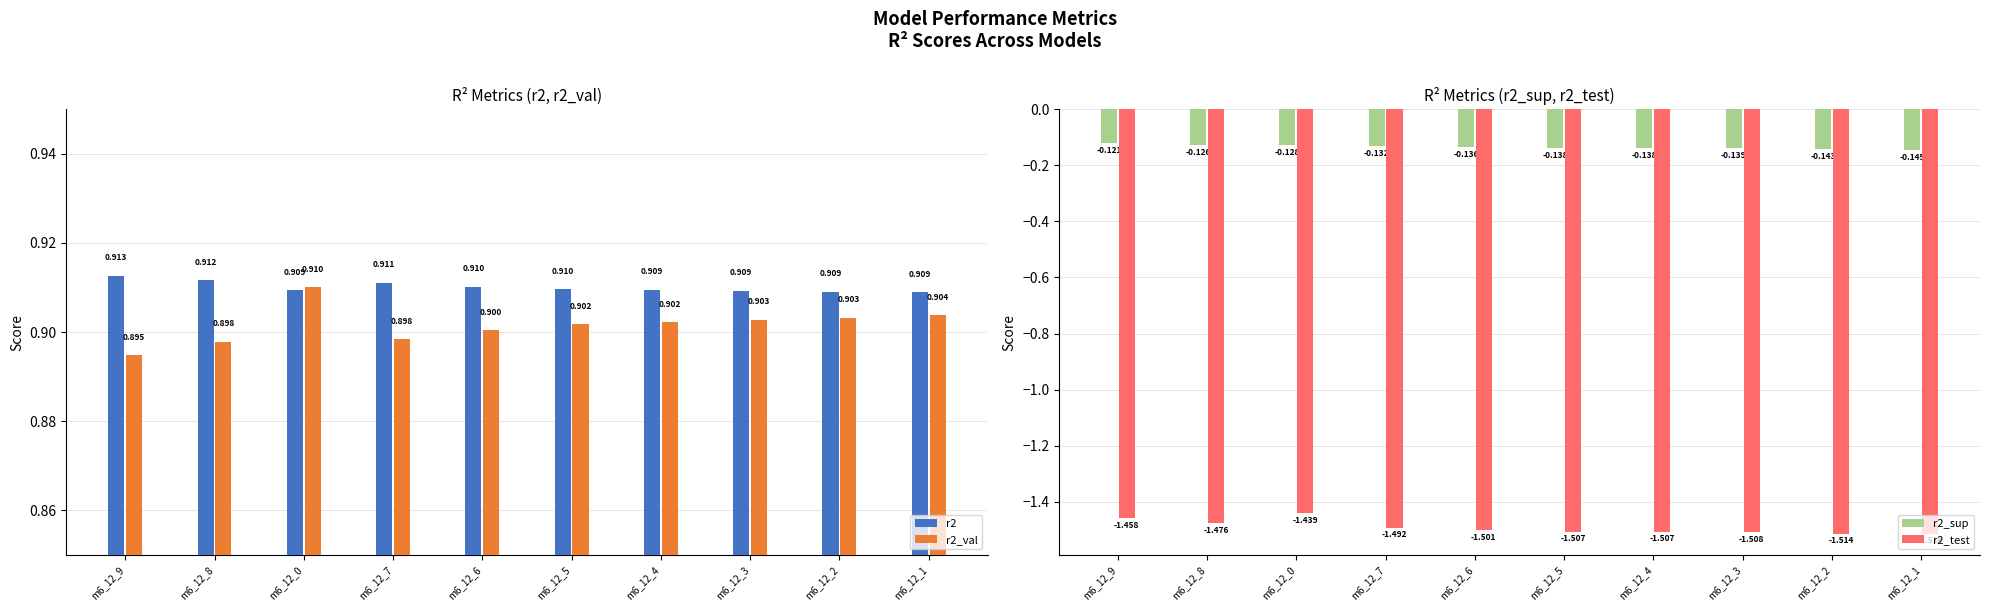

How many groups of bars are there?

10